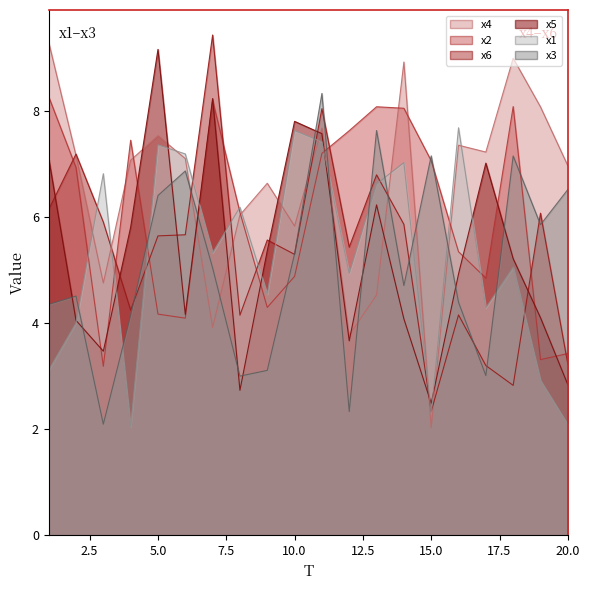

What is the lowest value of the x4 series?

2.0